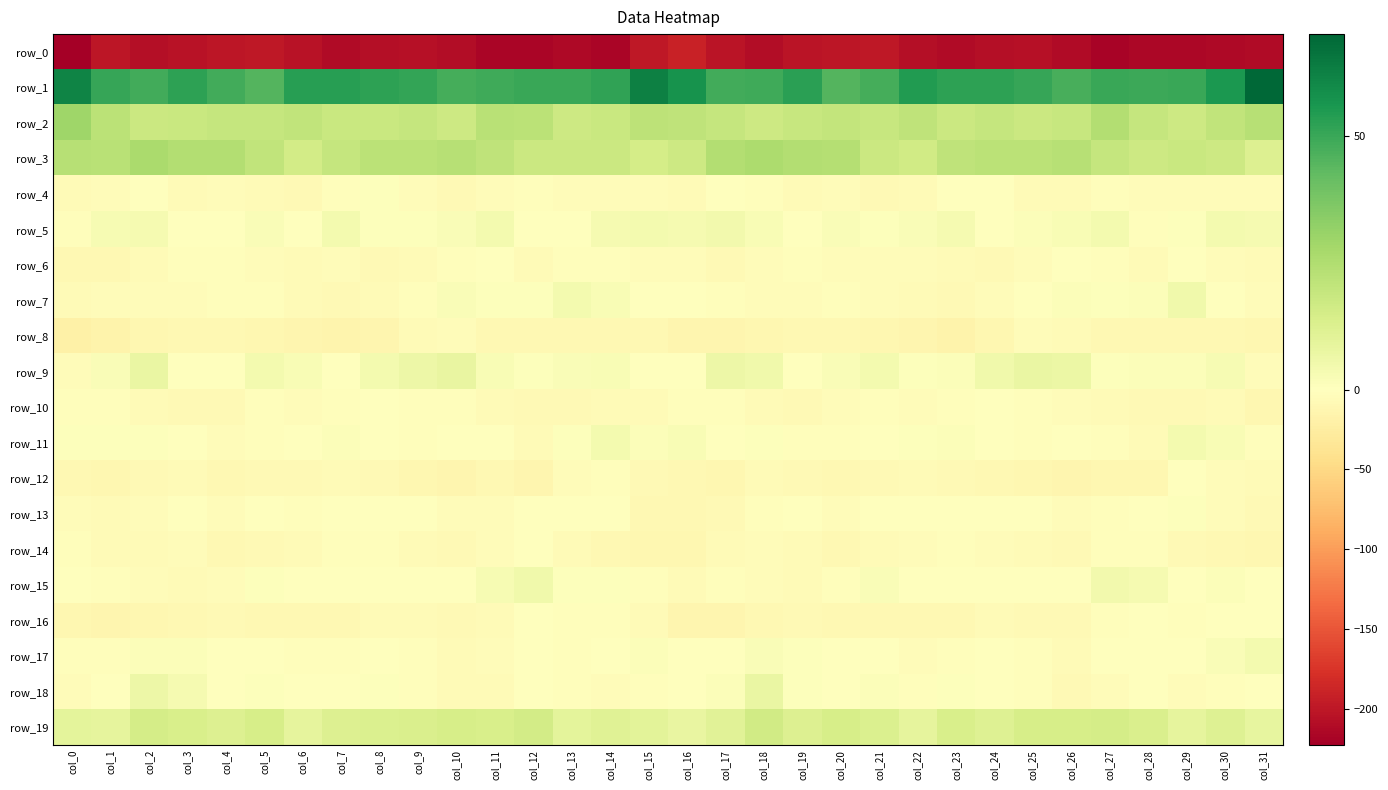

What is the difference between the maximum and second lowest values in the row_17 series?

10.2